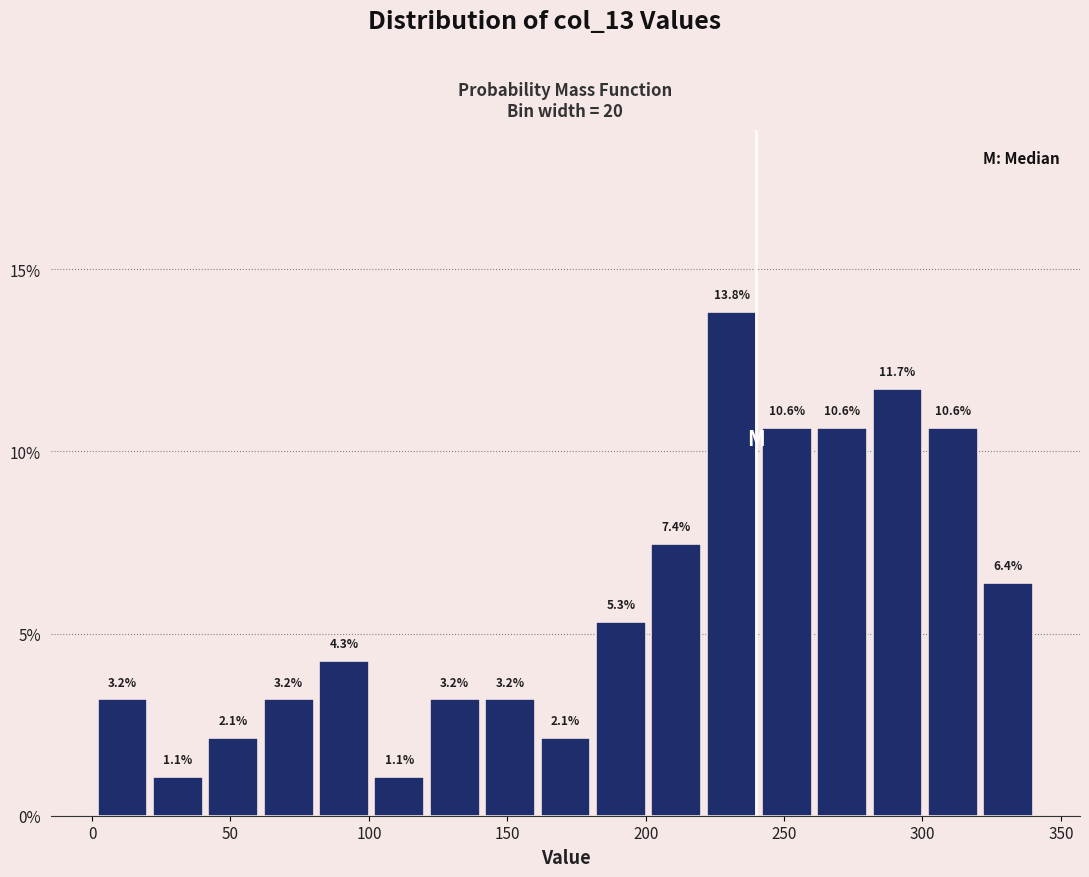

Which range on the x-axis has the tallest bar?

221 to 241